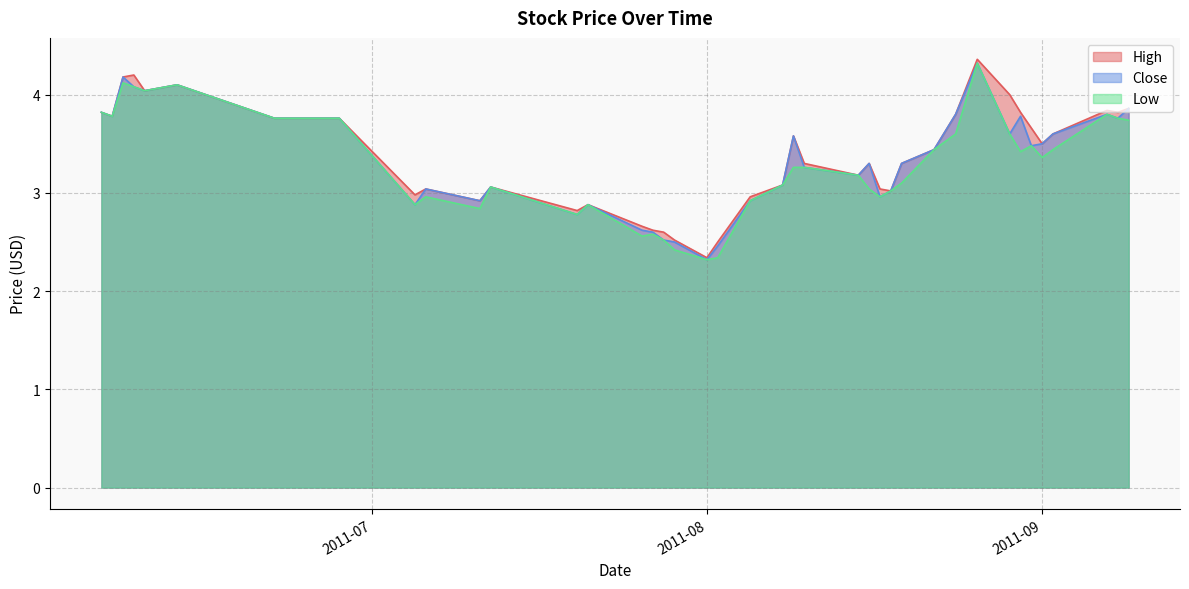

What is the difference between the Close values at 2011-08-02 and 2011-08-26?

1.9